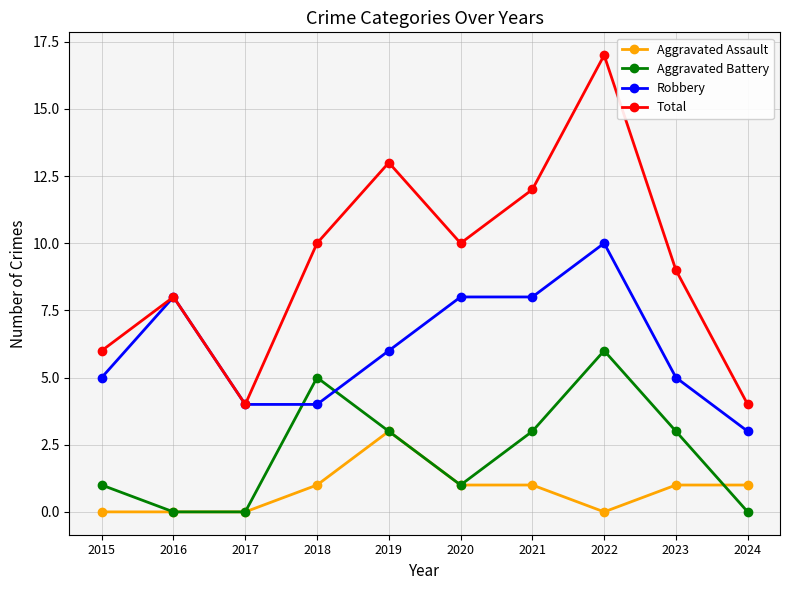

What is the value of the Robbery point at the 3rd from the left?

4